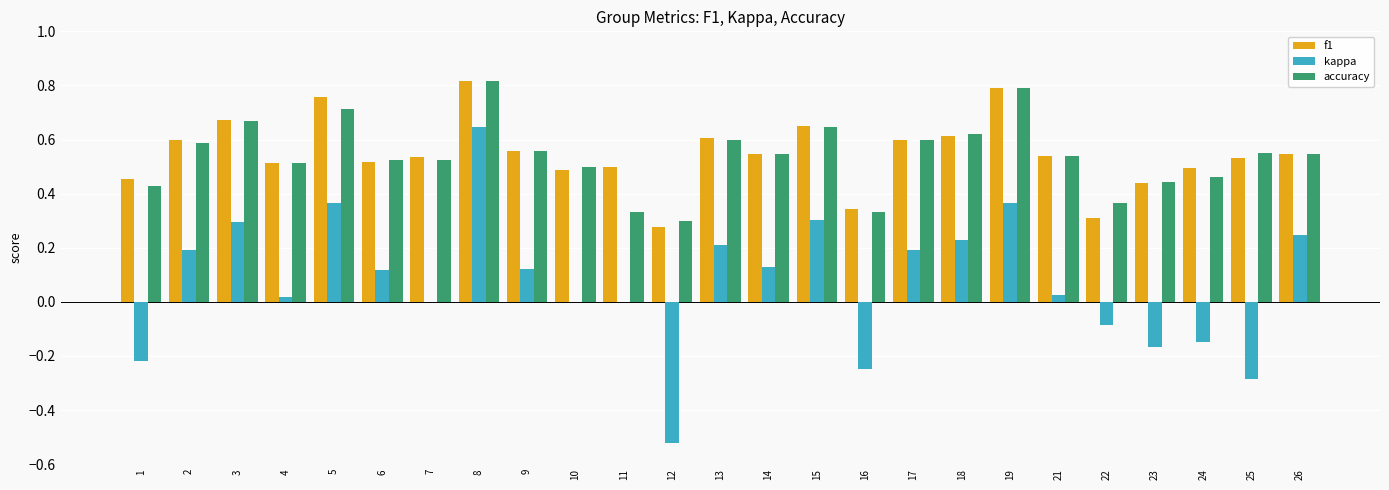

Which category has the highest value in the kappa series?

8